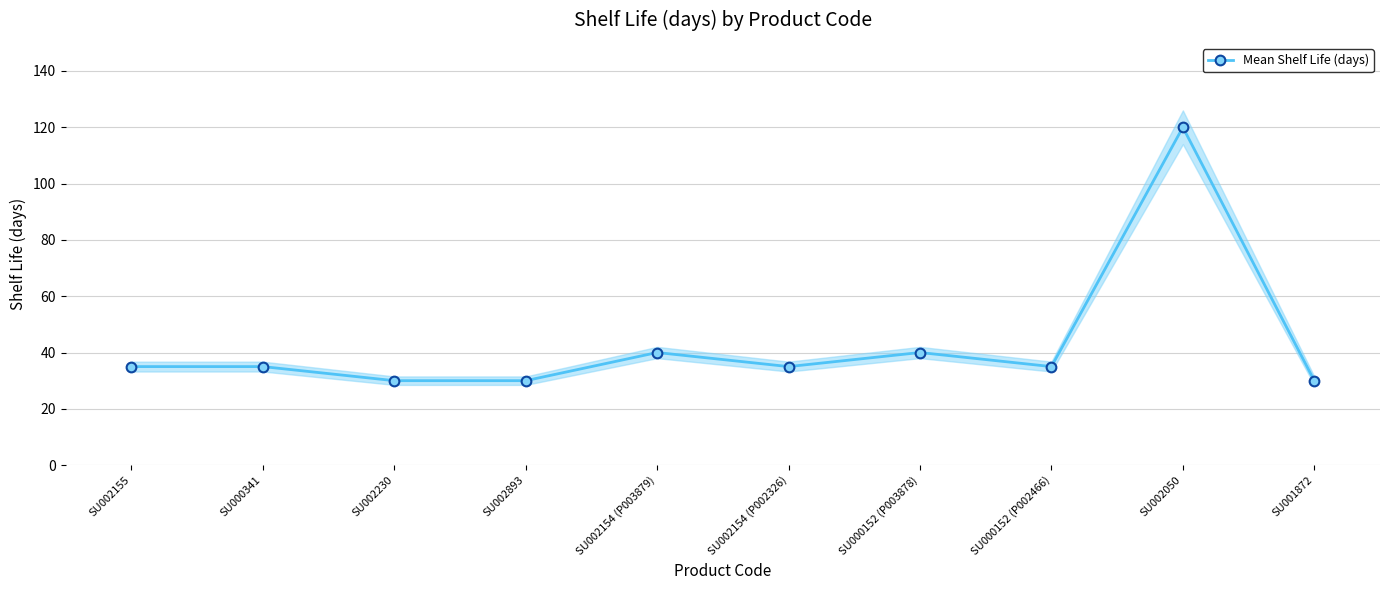

Does the chart display data point markers on the line(s)?

Yes